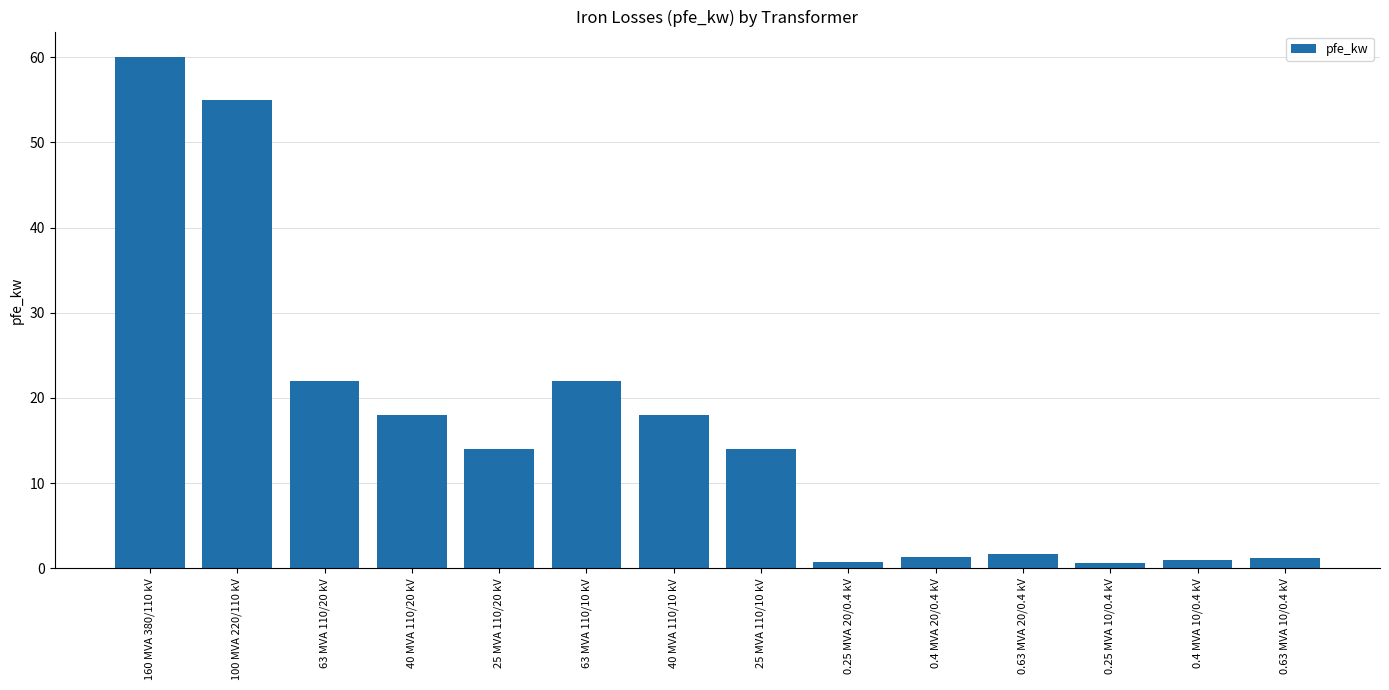

What is the change in value from 160 MVA 380/110 kV to 40 MVA 110/20 kV?

-42.0